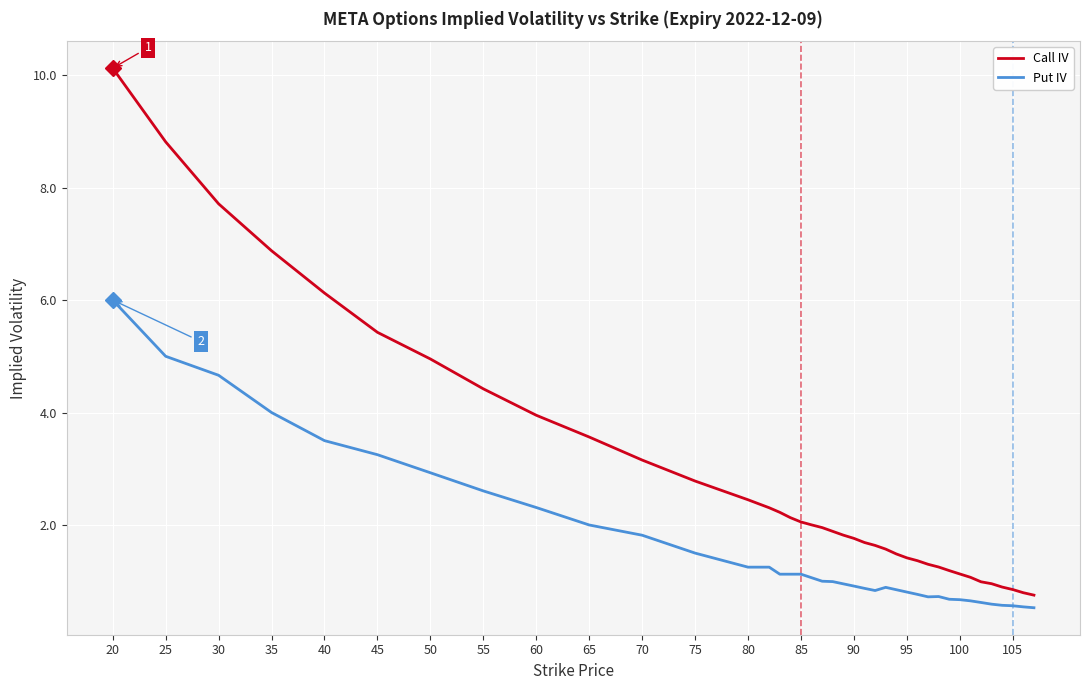

True or false: Put IV and Call IV intersect in this chart.

False